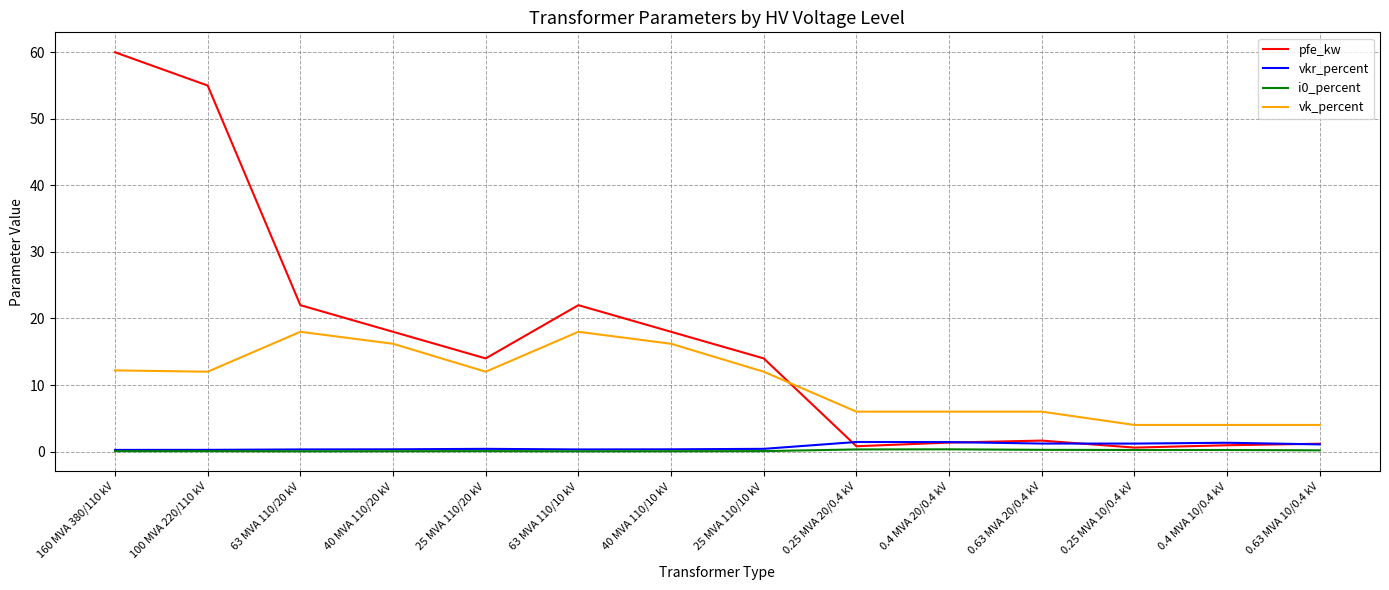

Which series has the largest total across all categories?

pfe_kw